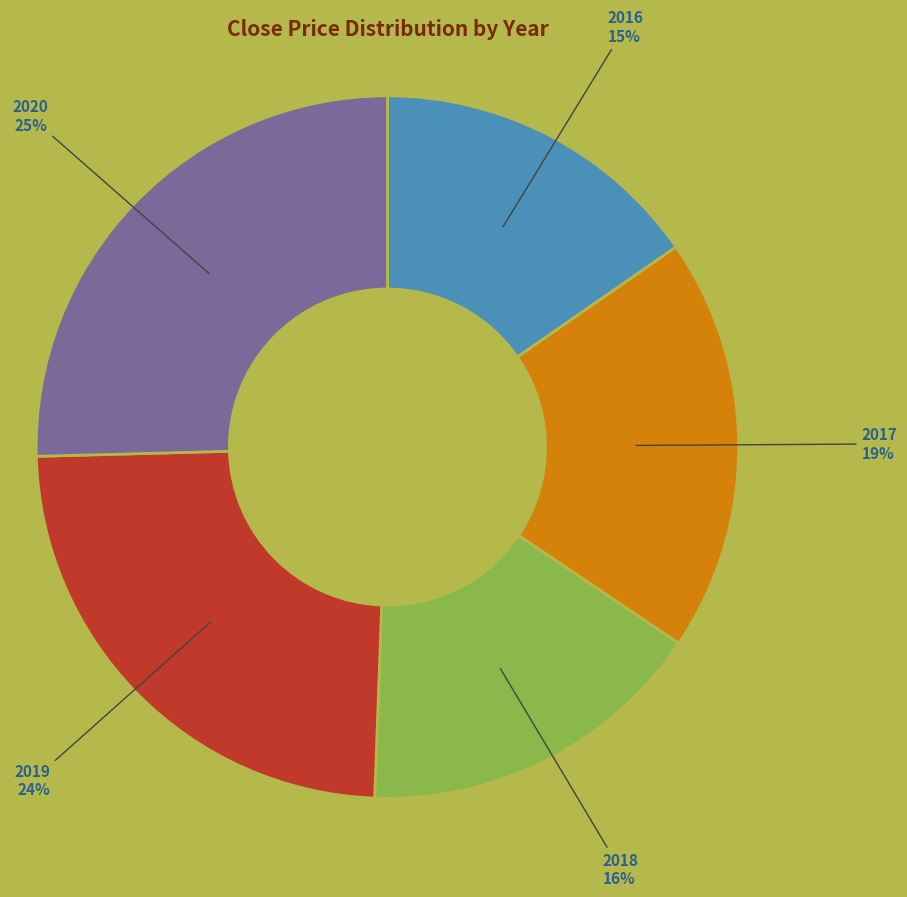

Approximately how many times larger is the value at 2019 compared to 2016?

1.6